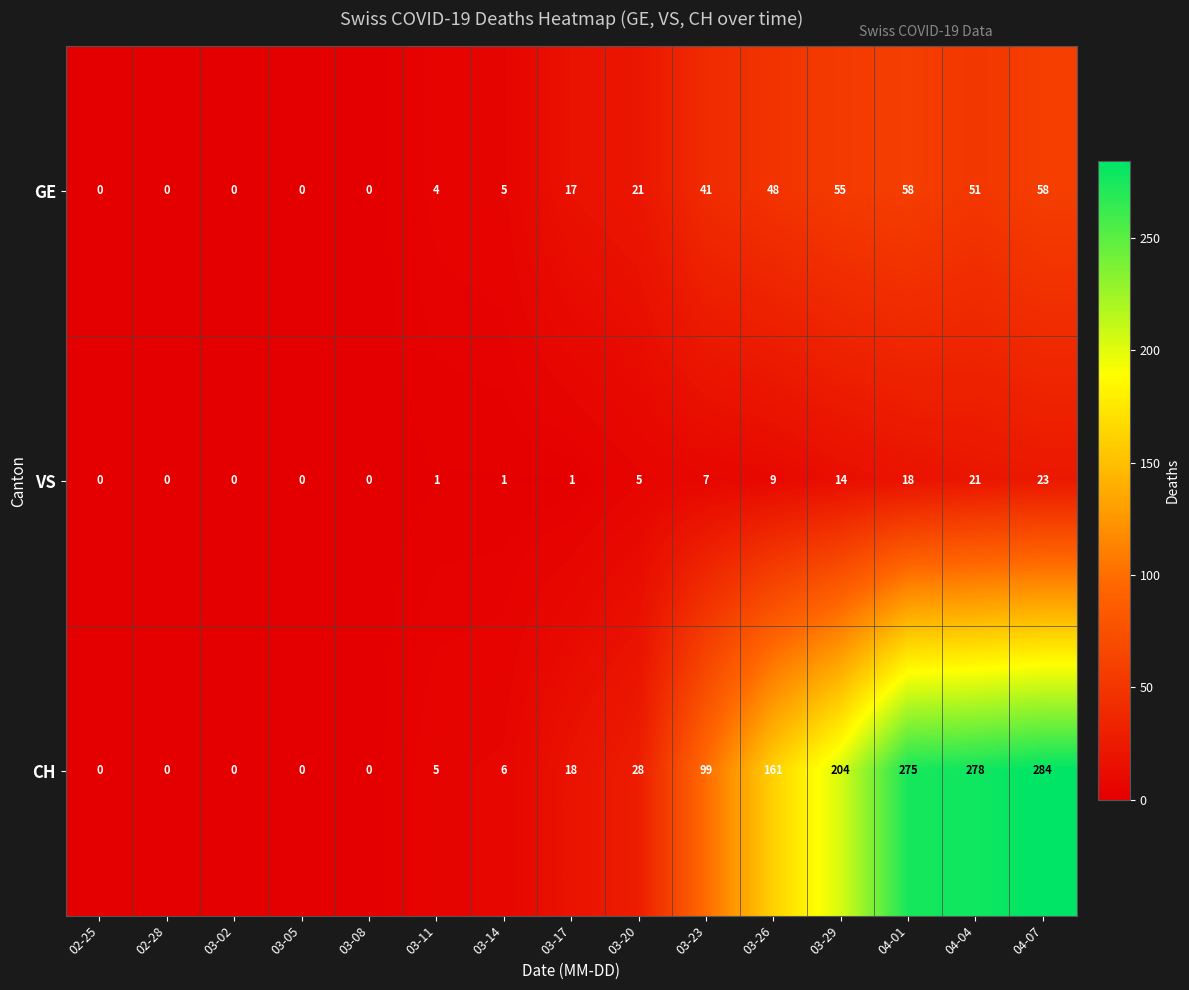

What is the sum of all CH values?

1358